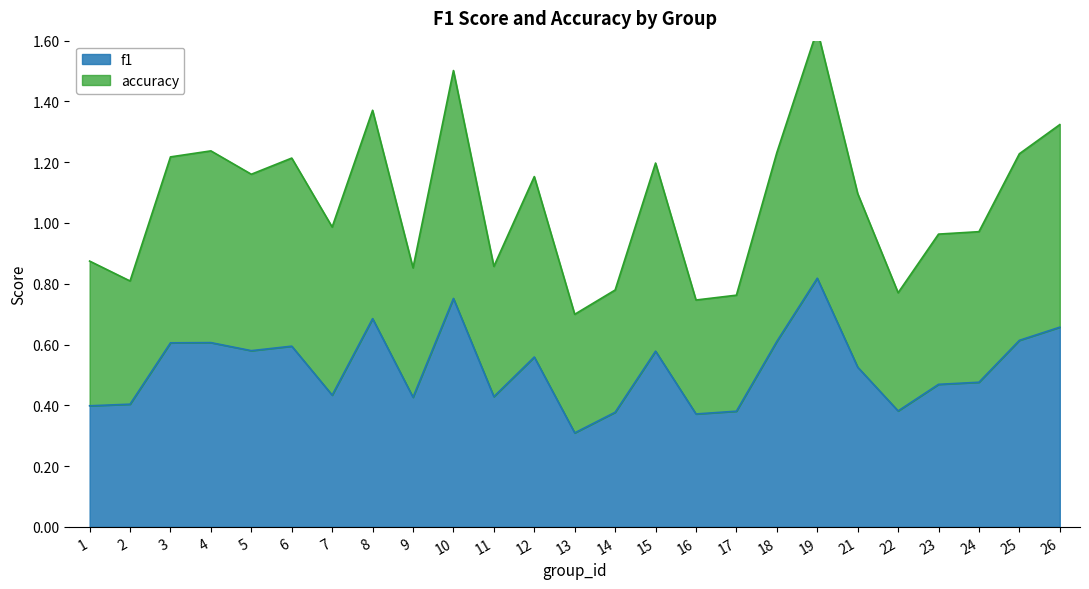

What is the greatest value displayed?

1.6